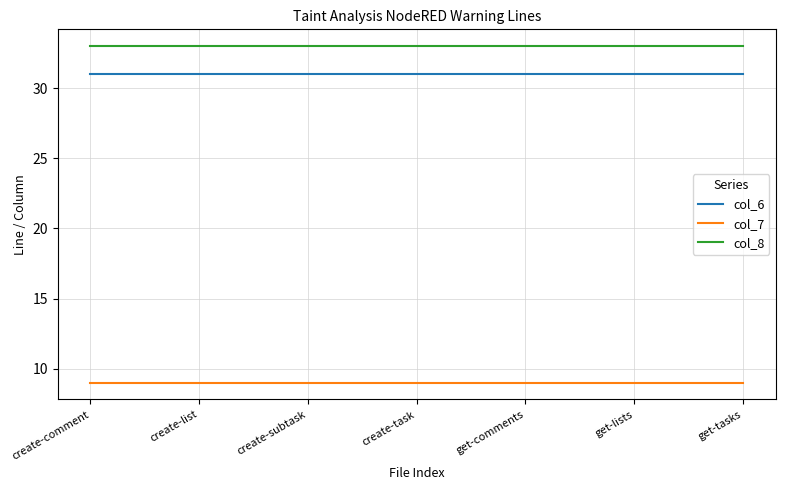

Is the value of col_8 at create-comment greater than the value of col_7 at get-comments?

Yes